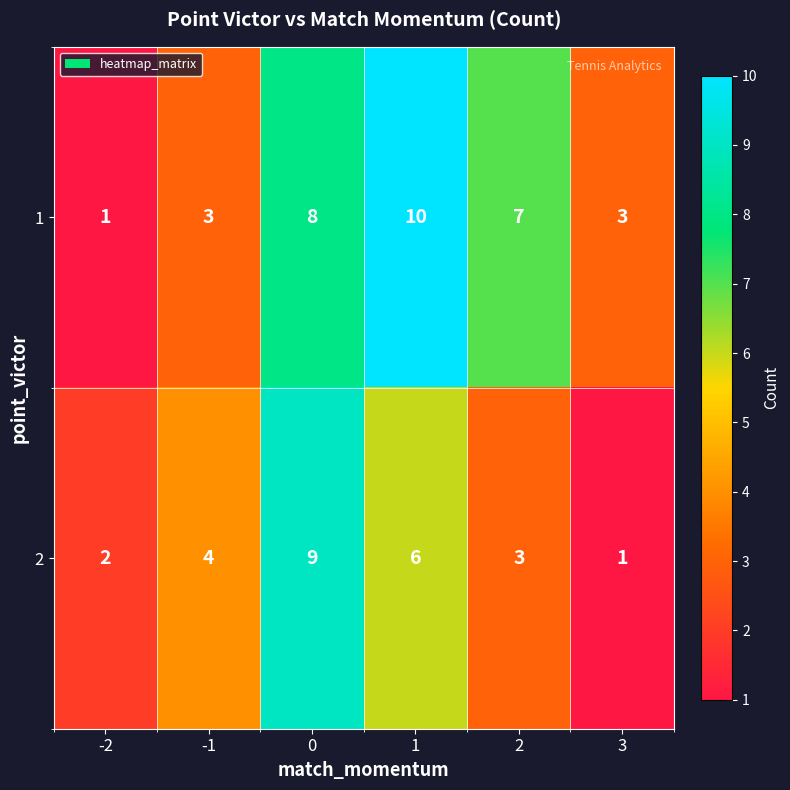

Is it true that 1 equals 8 at 0?

True